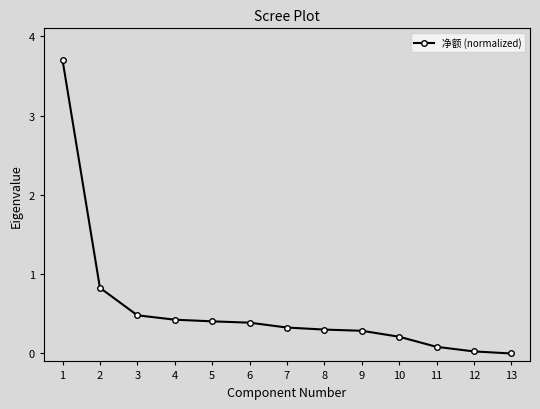

What is the sum of the values at 2 and 11?

0.9